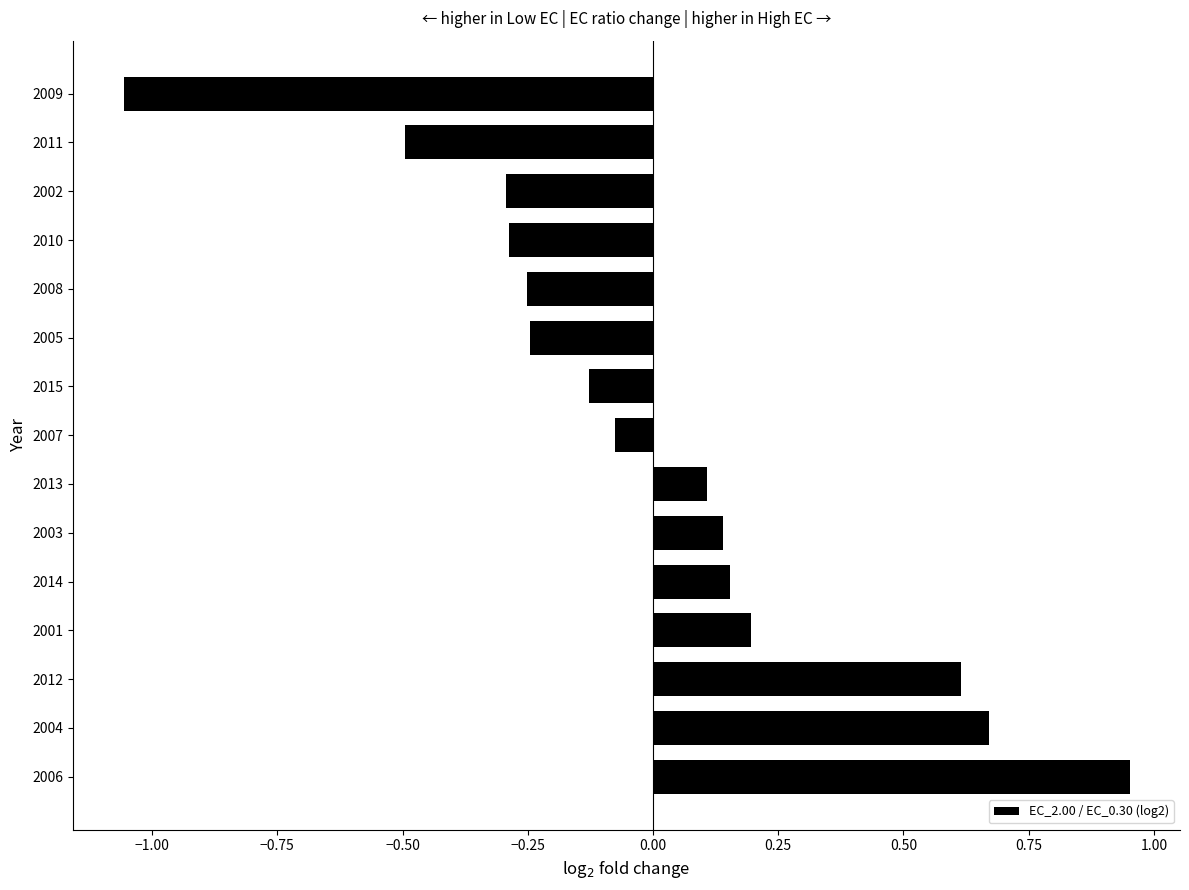

At which category does the chart reach its peak across all series?

2006